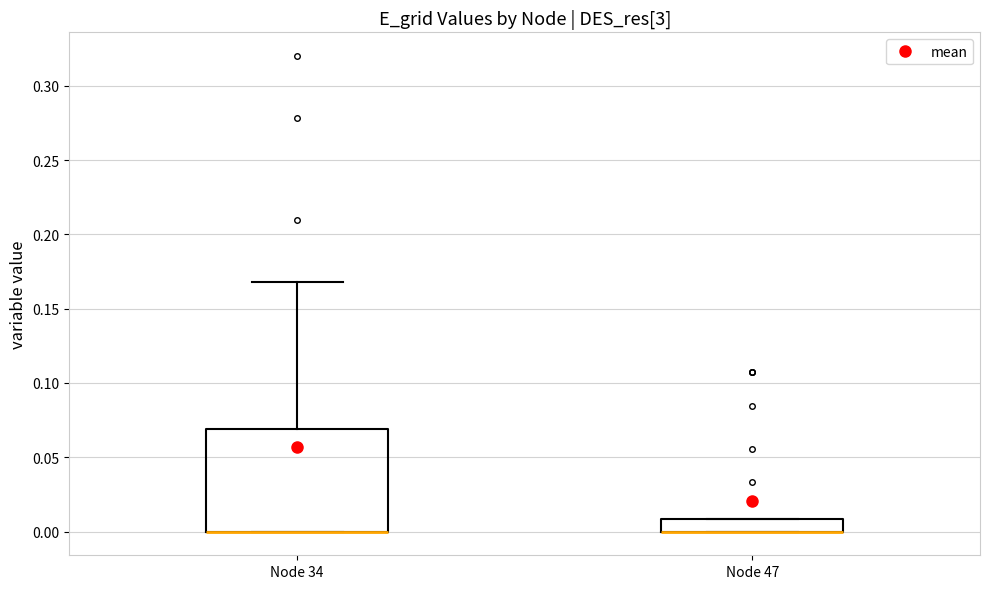

Reading left to right, transcribe this box plot: for each box, give where its median line is, the range the box spans, and where its two whiskers end, as read against the y-axis. The values are not printed on the chart, so give them approximately, as read against the axis.

Node 34: median 0.00 (drawn on the box's lower edge), box 0.00 to 0.07, whiskers 0.00 to 0.17
Node 47: median 0.00 (drawn on the box's lower edge), box 0.00 to 0.01, whiskers 0.00 to 0.01